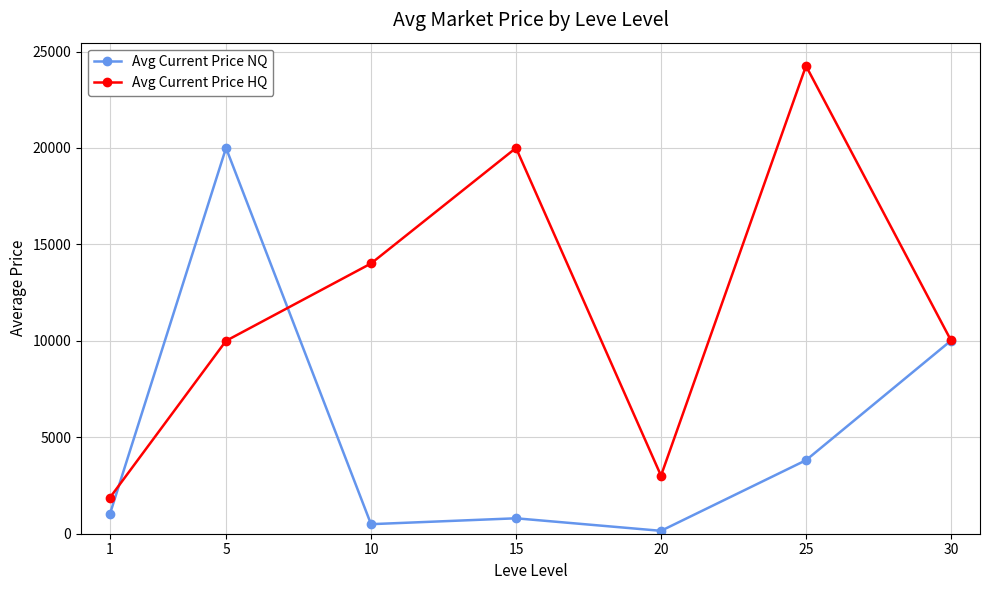

Which category has the lowest value in the Avg Current Price NQ series?

20